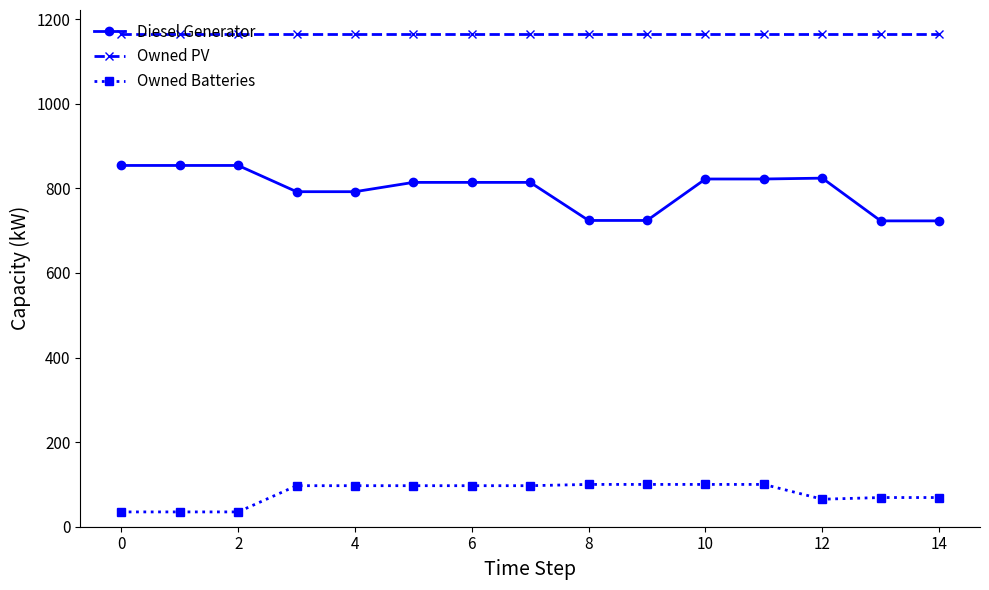

What is the value of the Owned Batteries point at the 2nd from the left?

35